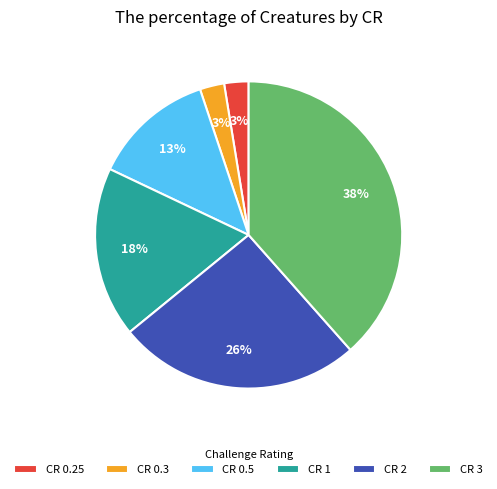

To the nearest percent, what portion does CR 2 represent?

26%